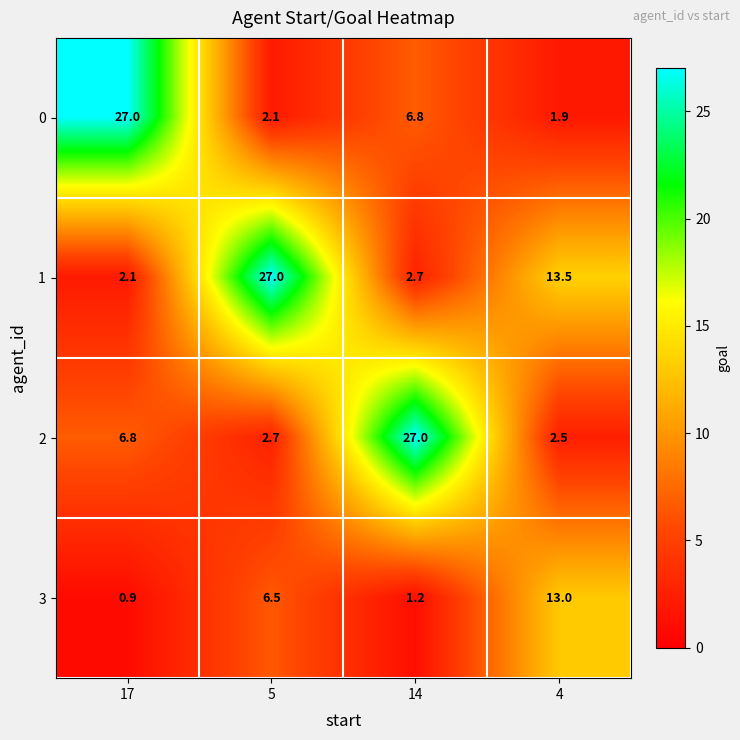

What is the total value across all series at 4?

30.9